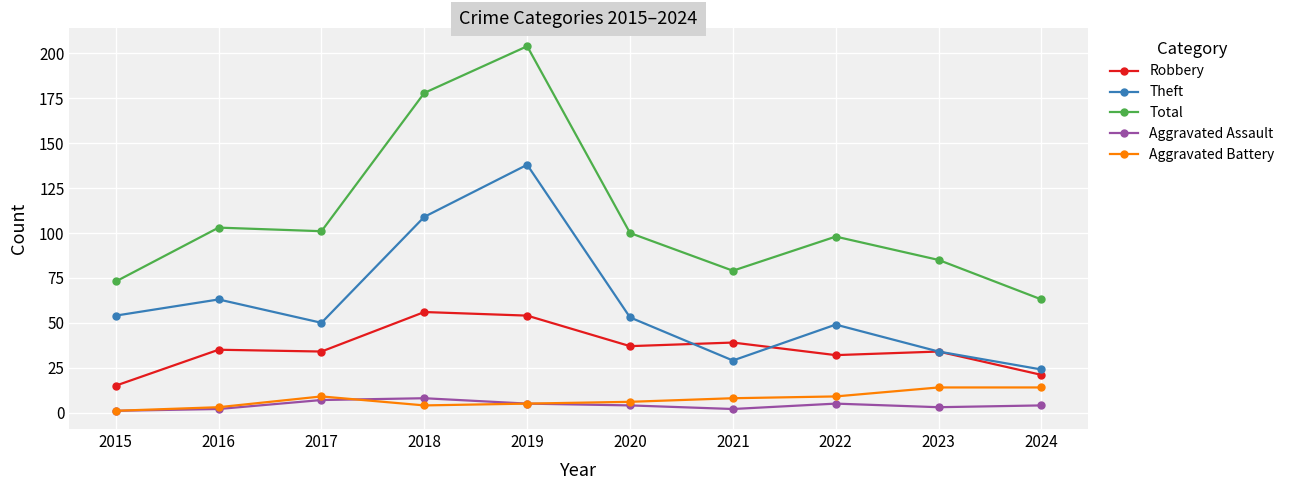

Reading left to right, transcribe all the data shown in this chart.

Robbery: 2015=15	2016=35	2017=34	2018=56	2019=54	2020=37	2021=39	2022=32	2023=34	2024=21
Theft: 2015=54	2016=63	2017=50	2018=109	2019=138	2020=53	2021=29	2022=49	2023=34	2024=24
Total: 2015=73	2016=103	2017=101	2018=178	2019=204	2020=100	2021=79	2022=98	2023=85	2024=63
Aggravated Assault: 2015=1	2016=2	2017=7	2018=8	2019=5	2020=4	2021=2	2022=5	2023=3	2024=4
Aggravated Battery: 2015=1	2016=3	2017=9	2018=4	2019=5	2020=6	2021=8	2022=9	2023=14	2024=14